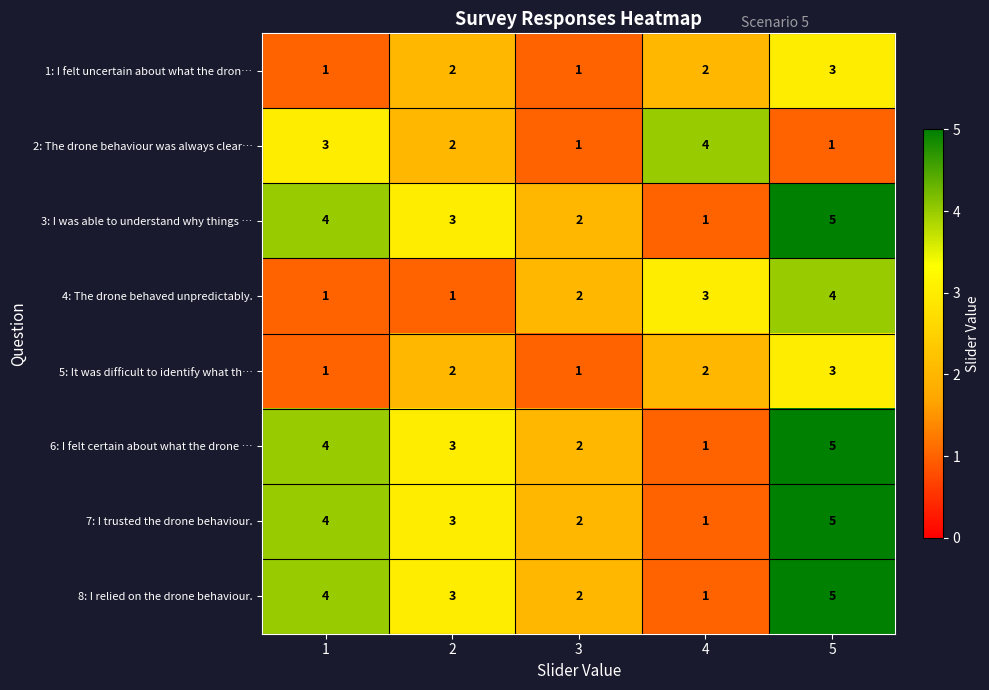

What is the approximate value of 3: I was able to understand why things … at 5?

5